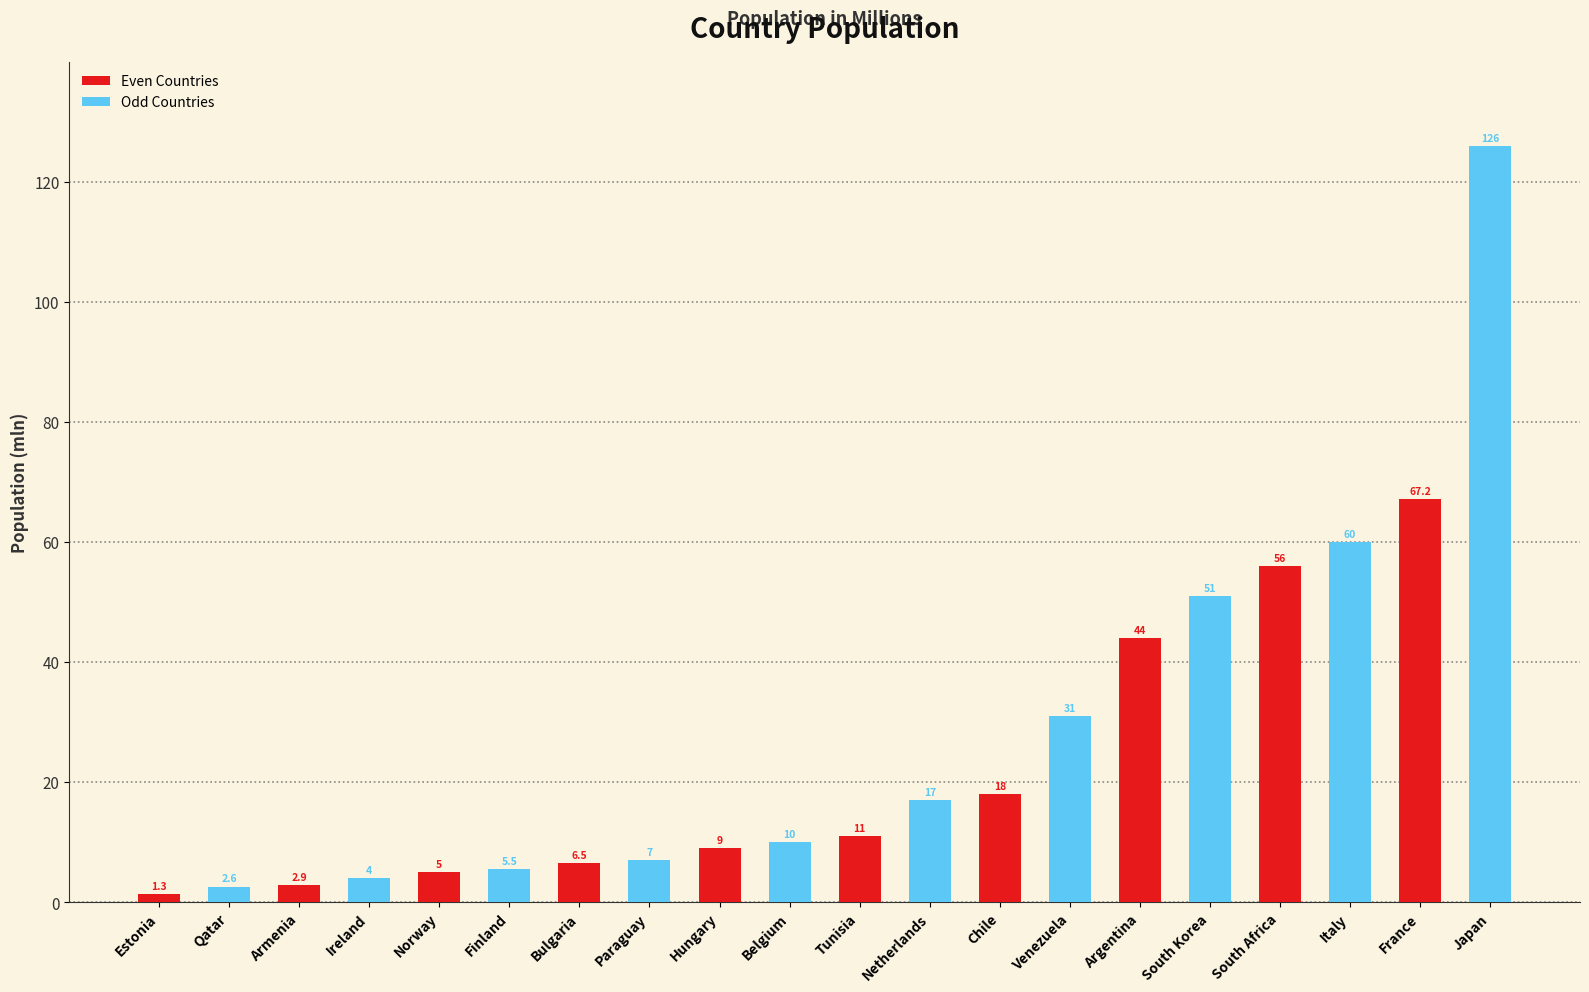

What is the total value across all series at Hungary?

19.0